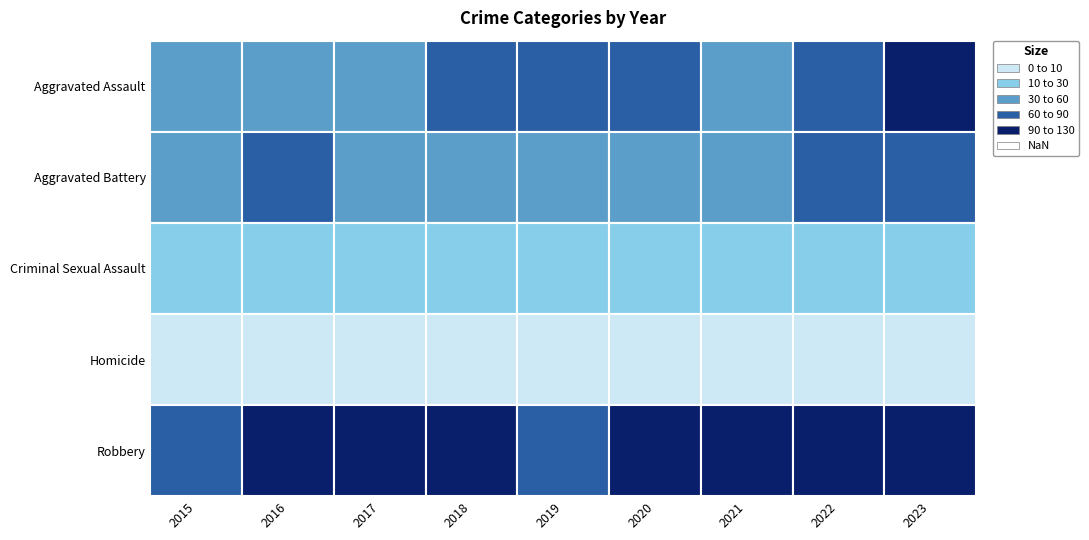

At which category is the sum across all series the highest?

2023